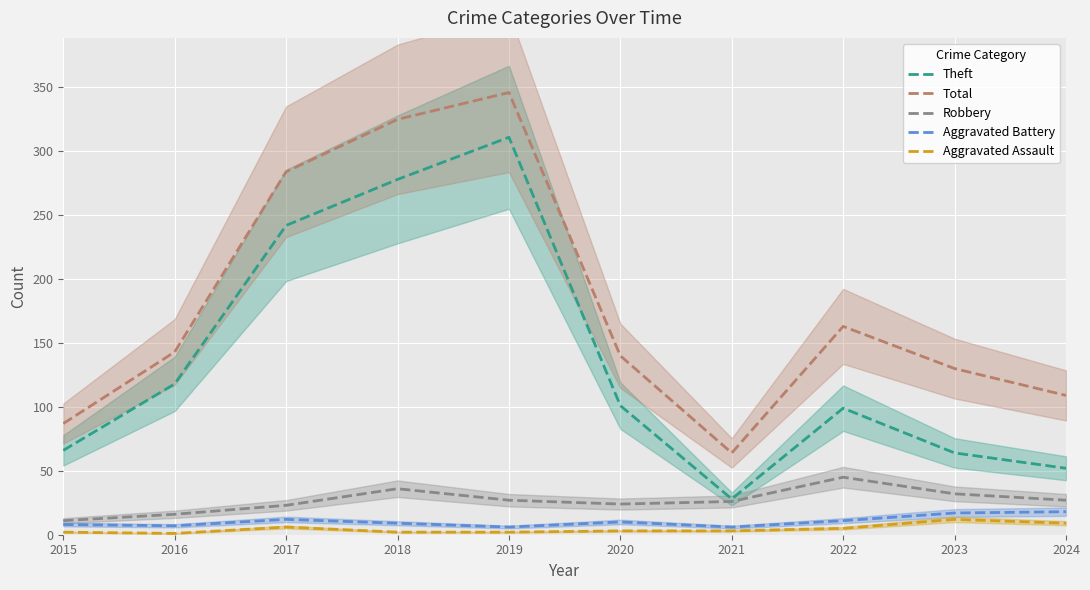

In Aggravated Assault, how many points are lower than both neighbors (excluding endpoints)?

1